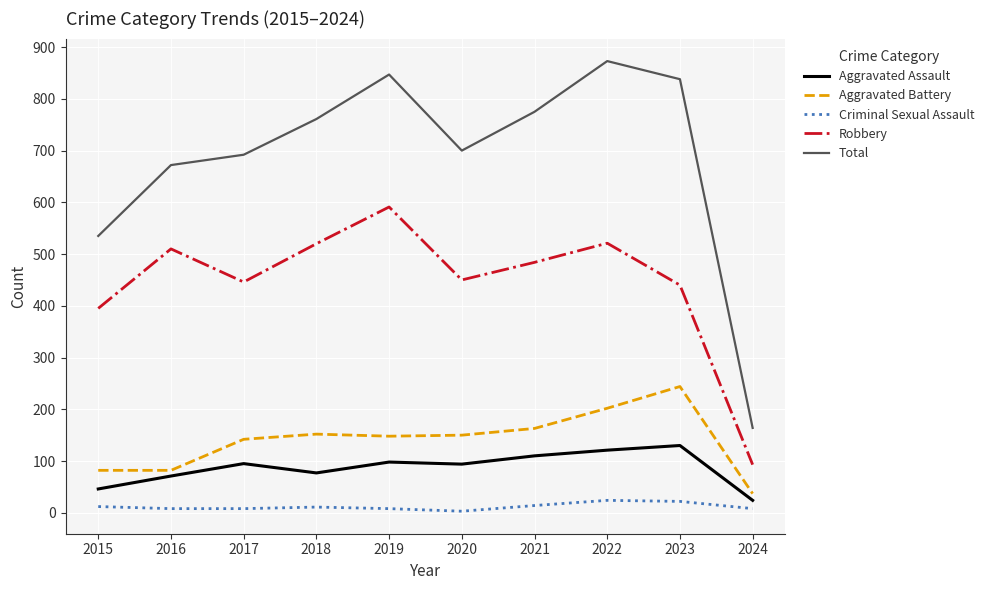

What is the difference between the maximum and minimum values in the Aggravated Assault series?

106